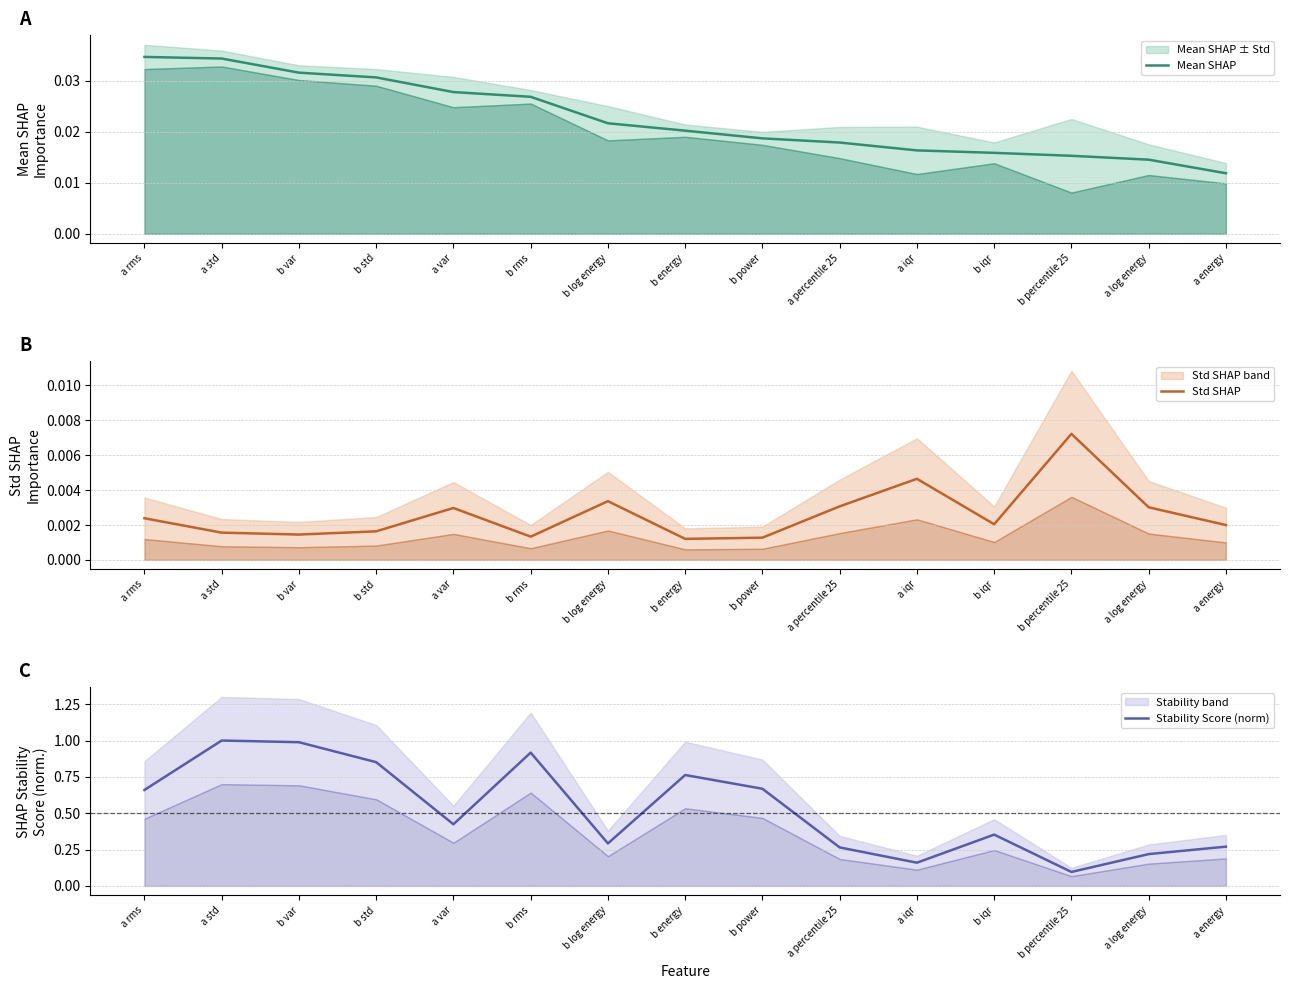

At how many categories does at least one series exceed 0?

15